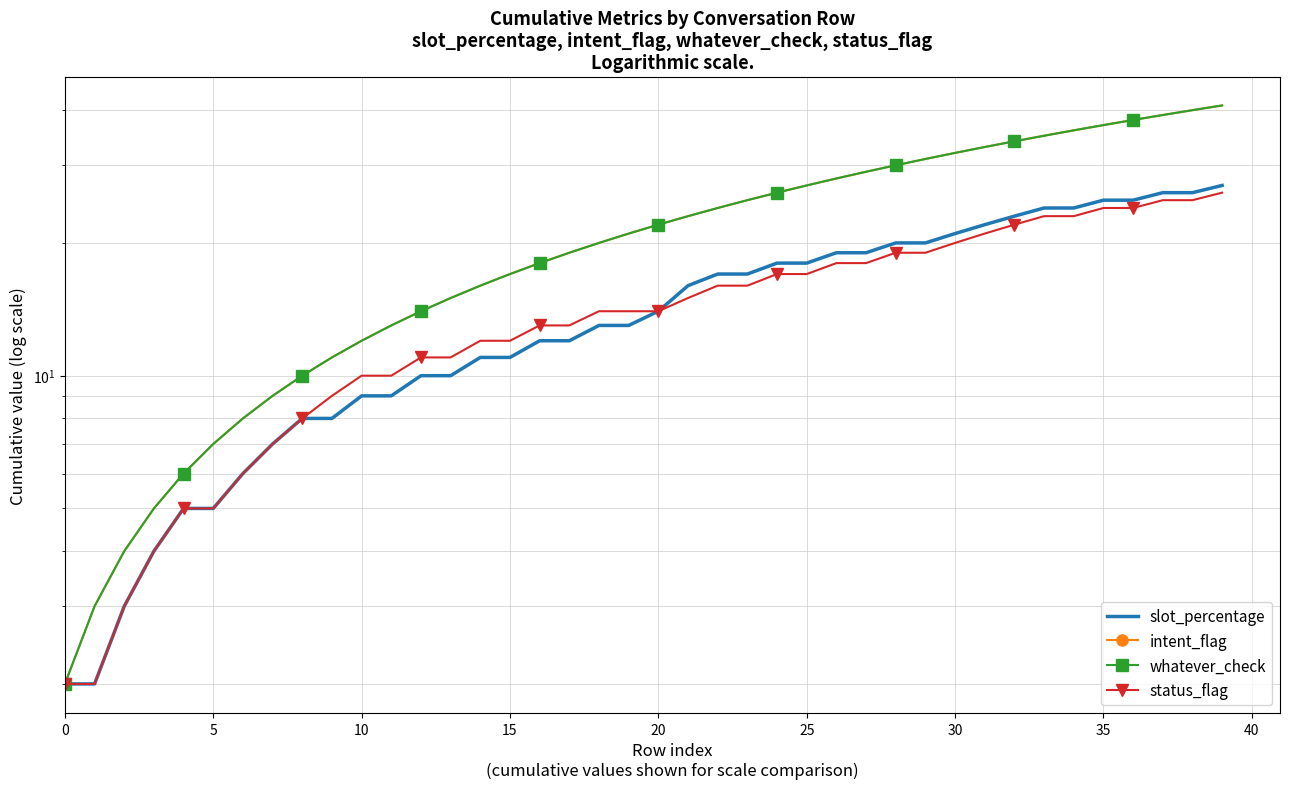

What is the difference between the highest and lowest values at 11?

4